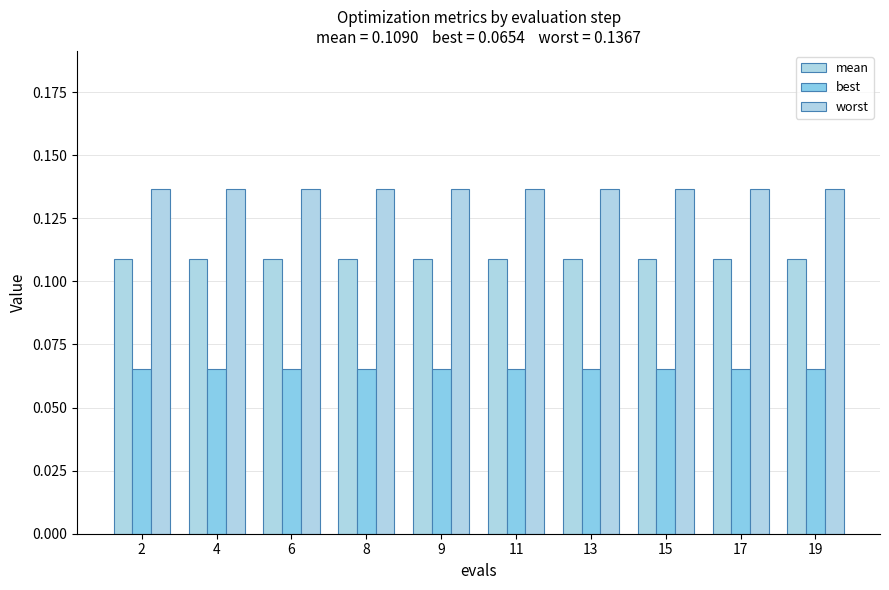

Does the chart contain any negative values?

No